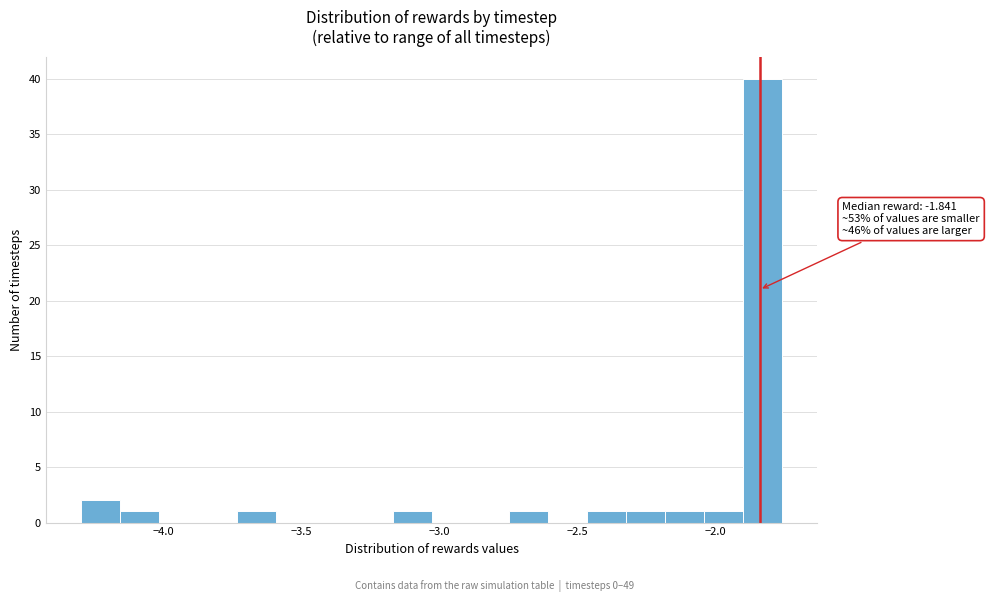

Read against the x-axis, roughly where is the centre of the tallest bar?

-1.85